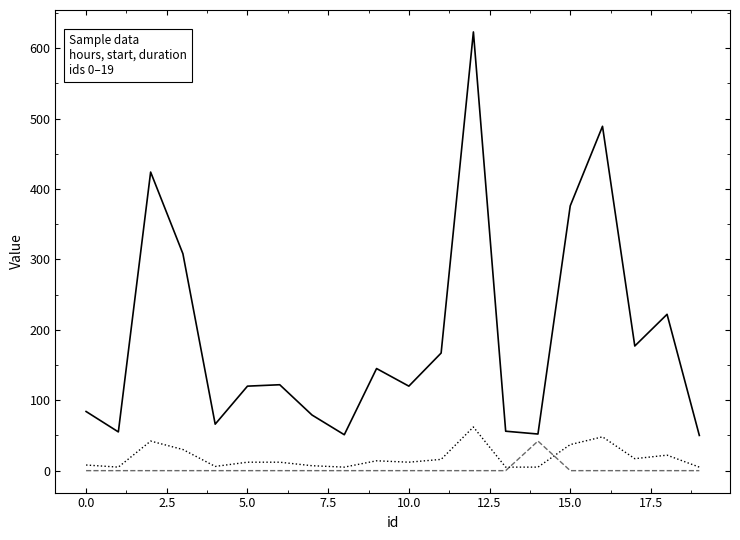

What is the maximum value shown in the chart?

623